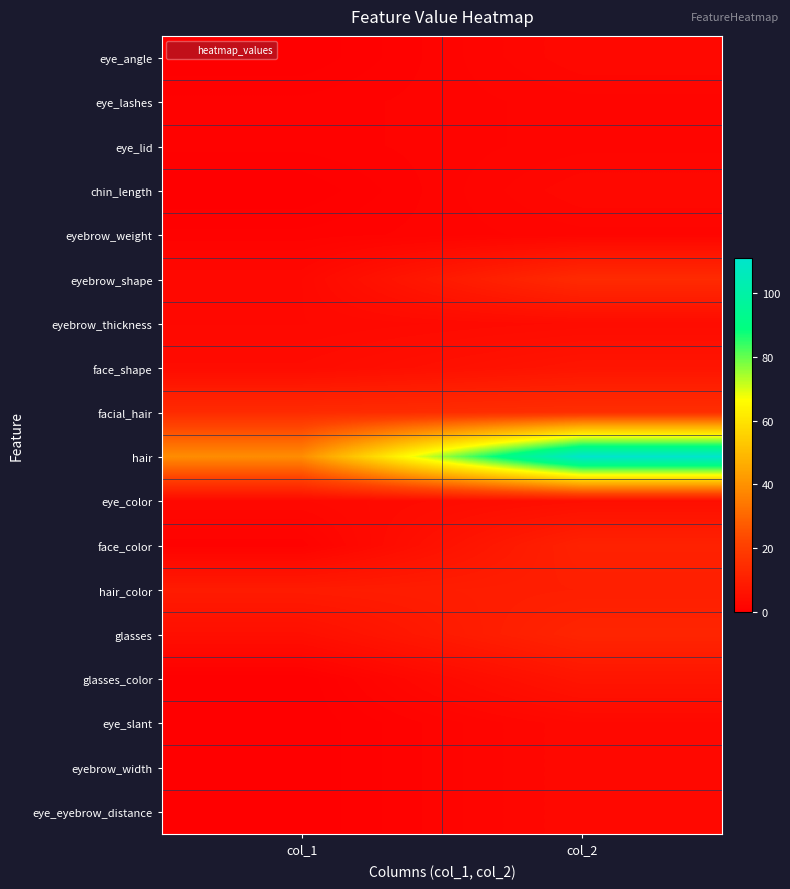

List the series in order of their peak value, lowest first.

eye_lashes, eye_lid, eyebrow_weight, eye_angle, chin_length, eye_slant, eyebrow_width, eye_eyebrow_distance, eyebrow_thickness, eye_color, face_shape, glasses_color, hair_color, face_color, glasses, eyebrow_shape, facial_hair, hair